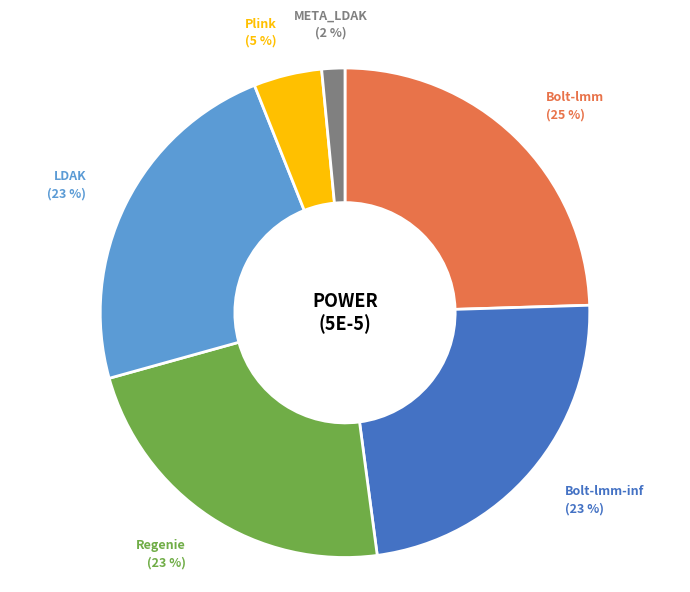

Does Bolt-lmm represent more than half of the total?

No